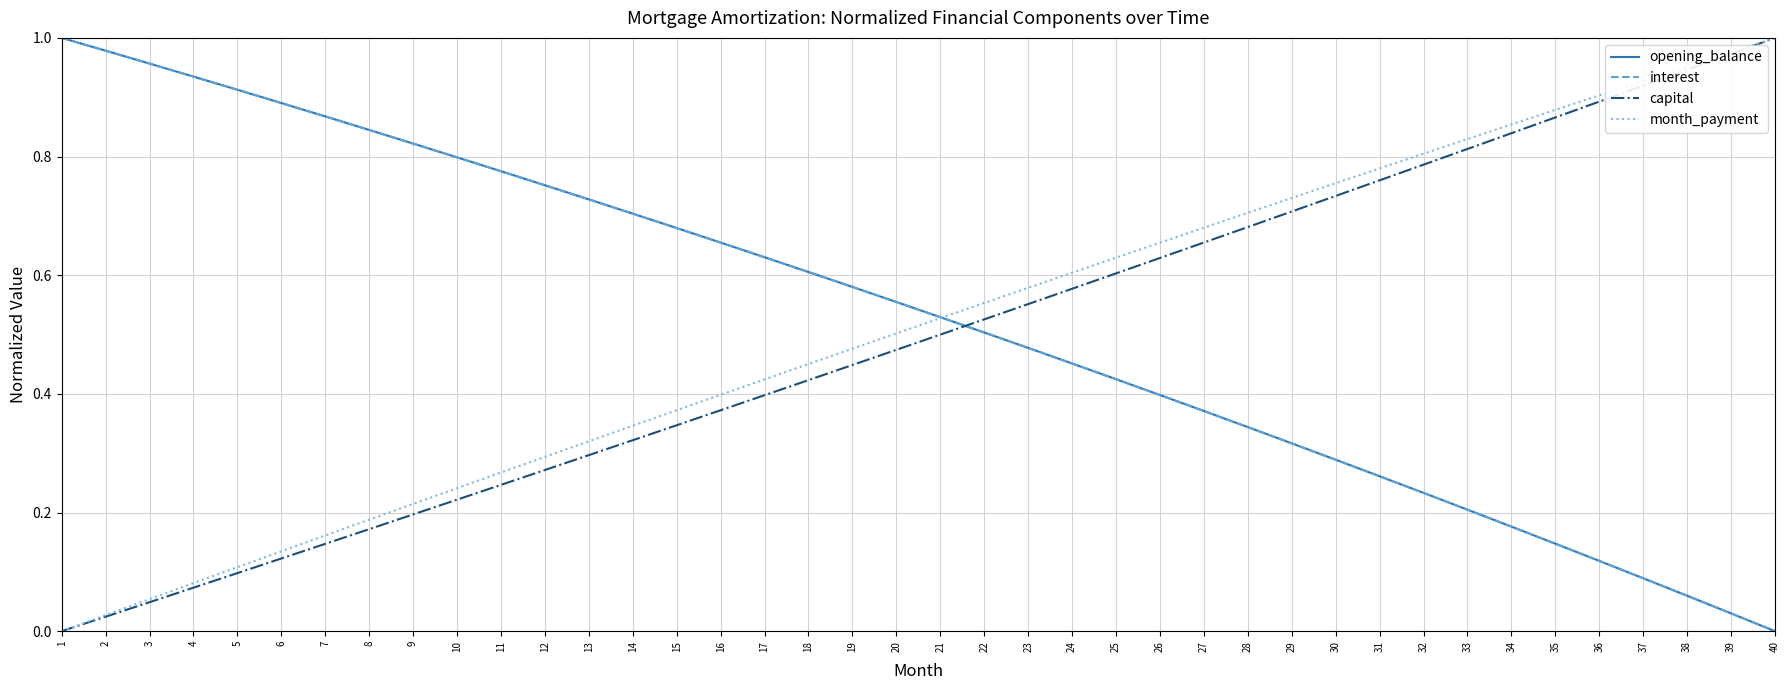

What is the value of the interest point at the 24th from the left?

0.5